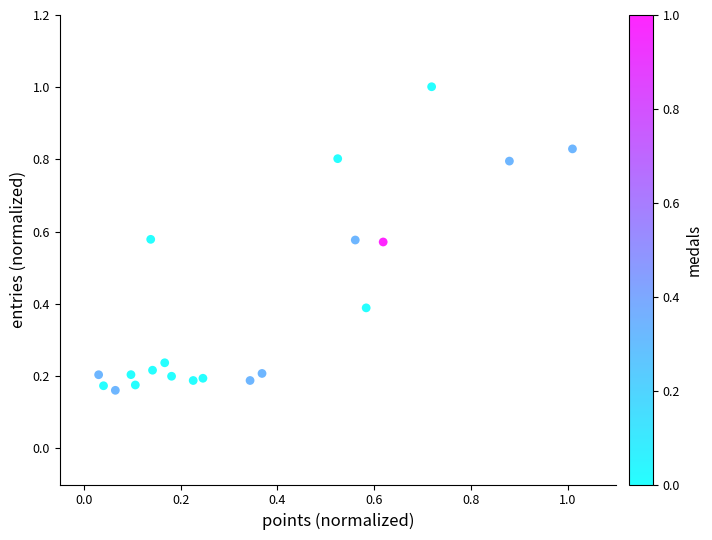

What is the range of X values (max minus min)?

1.0